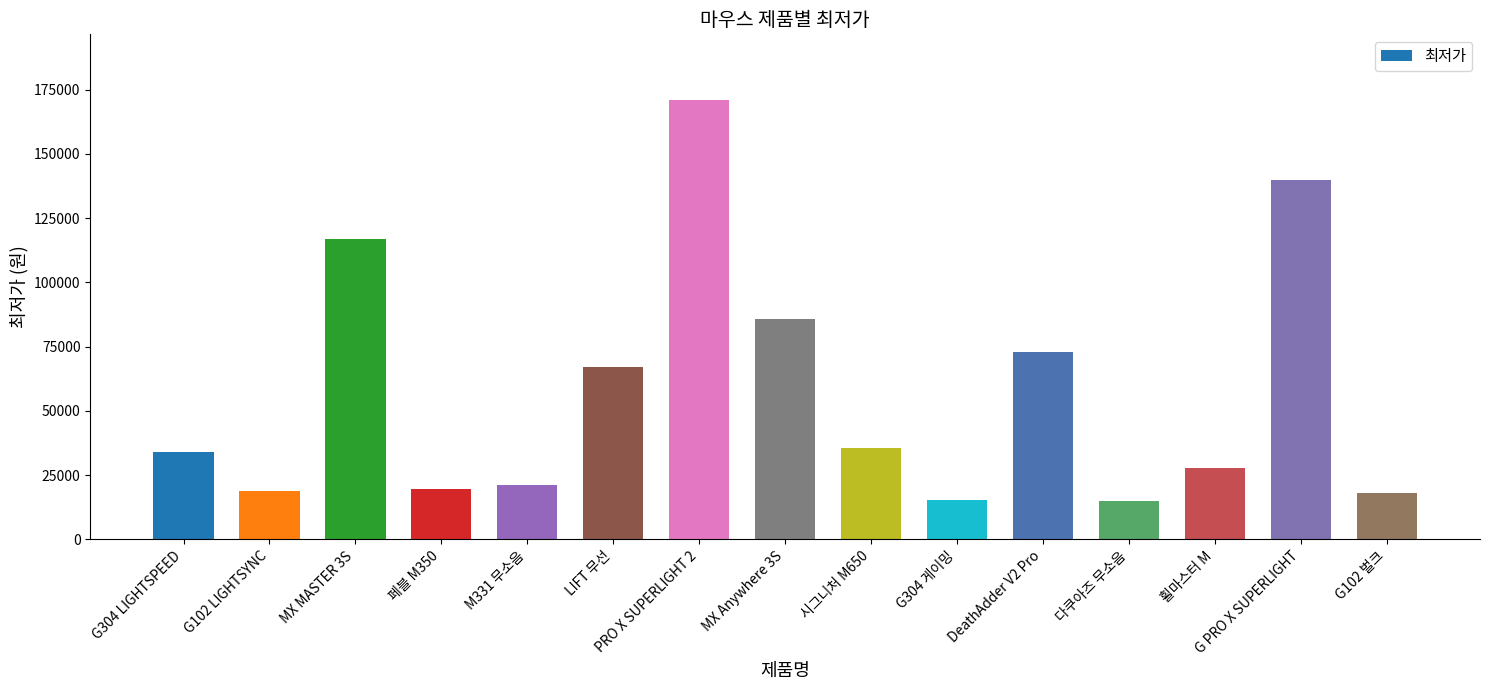

What is the sum of the values at MX MASTER 3S and 휠마스터 M?

144980